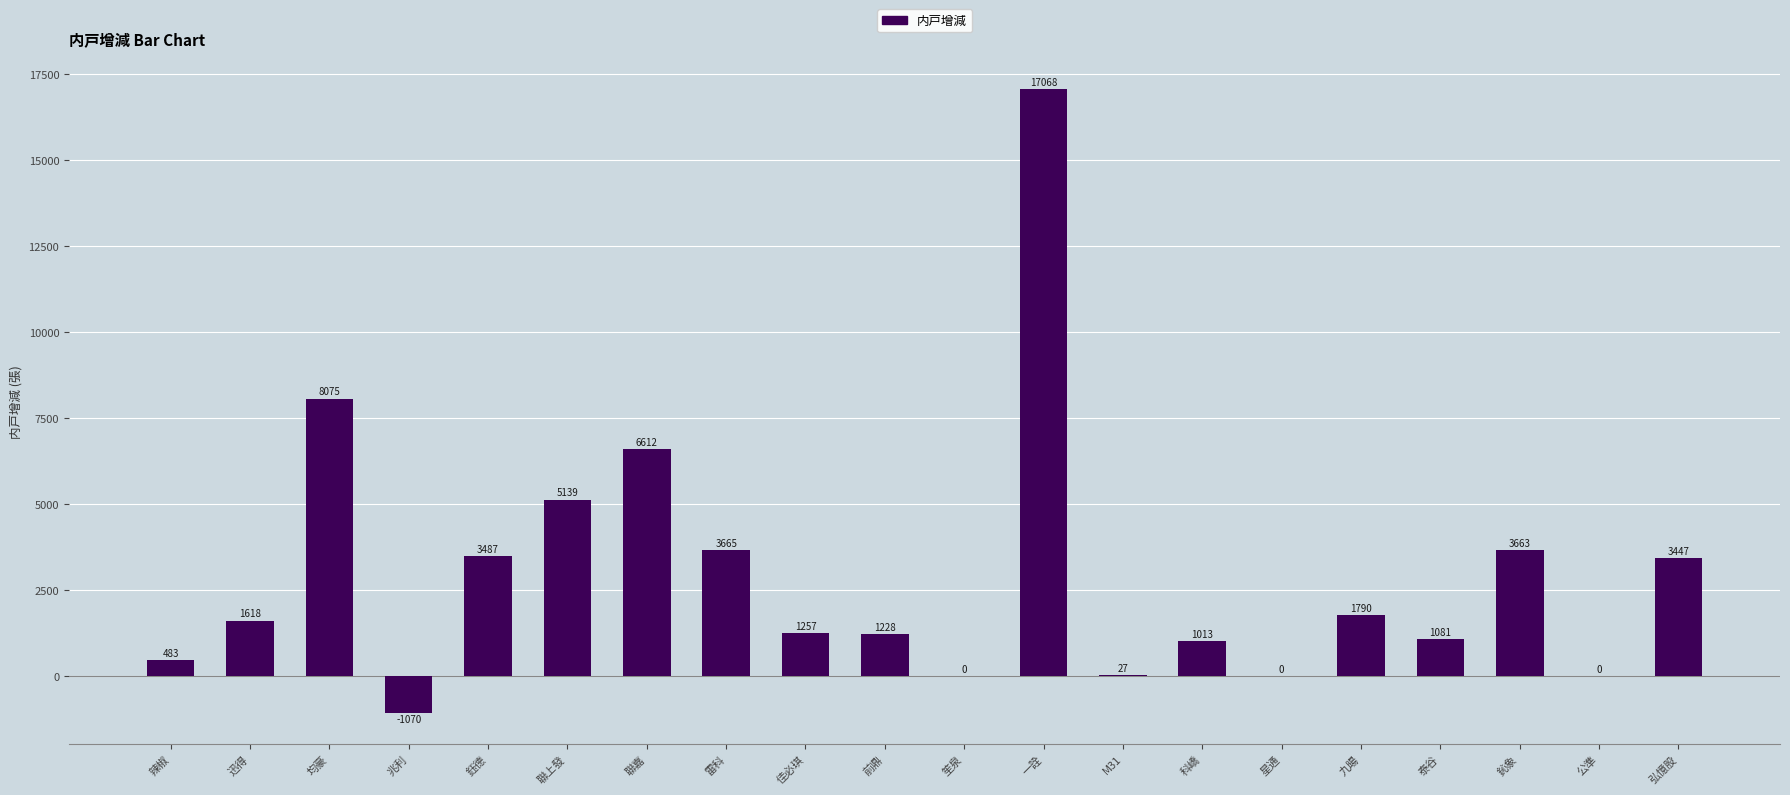

Which has a higher value, 佳必琪 or 聯嘉?

聯嘉